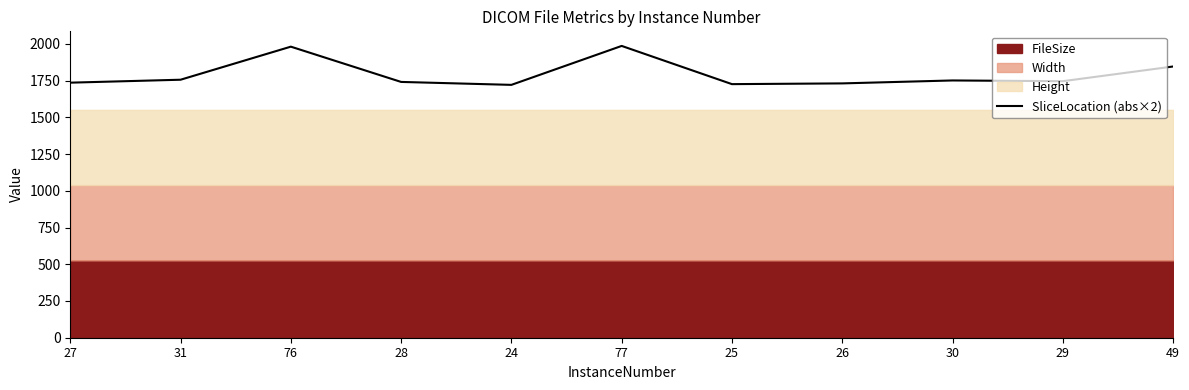

How many categories are shown in the chart?

11